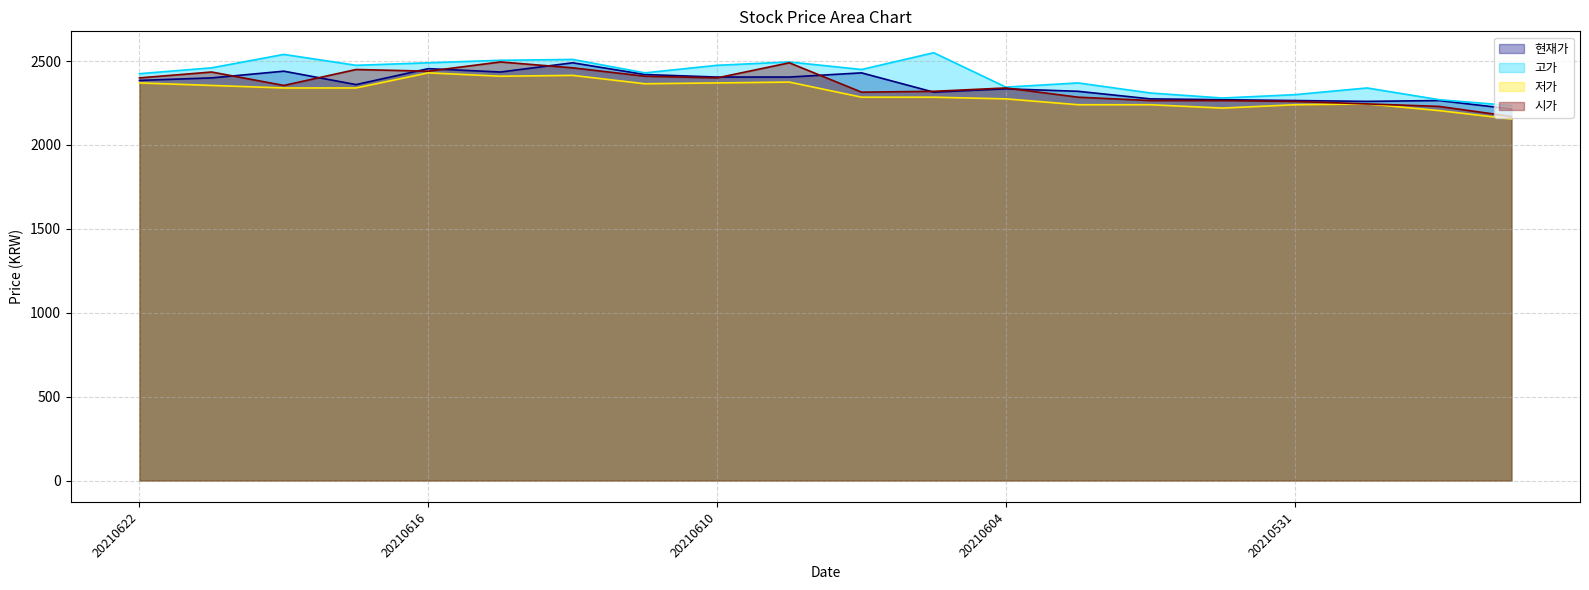

Where is the first local maximum for 저가?

20210616